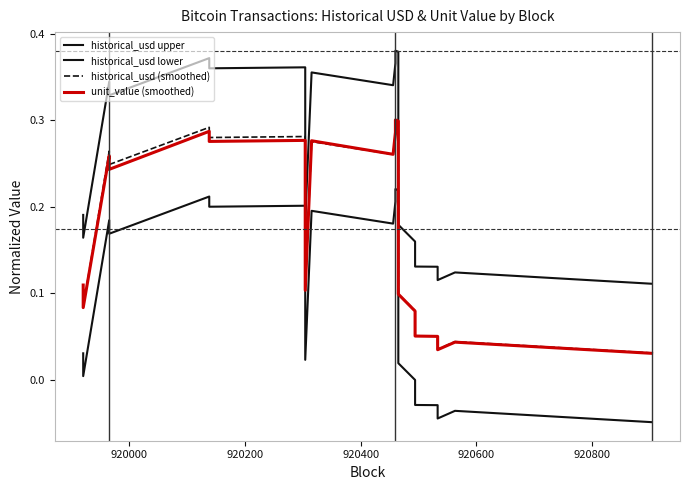

Reading right to left, list all the values displayed in this chart.

historical_usd upper: 0.1	0.1	0.1	0.1	0.1	0.2	0.2	0.4	0.4	0.4	0.3	0.4	0.2	0.4	0.4	0.4	0.3	0.3	0.2	0.2
historical_usd lower: -0.0	-0.0	-0.0	-0.0	-0.0	-0.0	0.0	0.2	0.2	0.2	0.2	0.2	0.0	0.2	0.2	0.2	0.2	0.2	0.0	0.0
historical_usd (smoothed): 0.0	0.0	0.0	0.1	0.1	0.1	0.1	0.3	0.3	0.3	0.3	0.3	0.1	0.3	0.3	0.3	0.2	0.3	0.1	0.1
unit_value (smoothed): 0.0	0.0	0.0	0.1	0.1	0.1	0.1	0.3	0.3	0.3	0.3	0.3	0.1	0.3	0.3	0.3	0.2	0.3	0.1	0.1